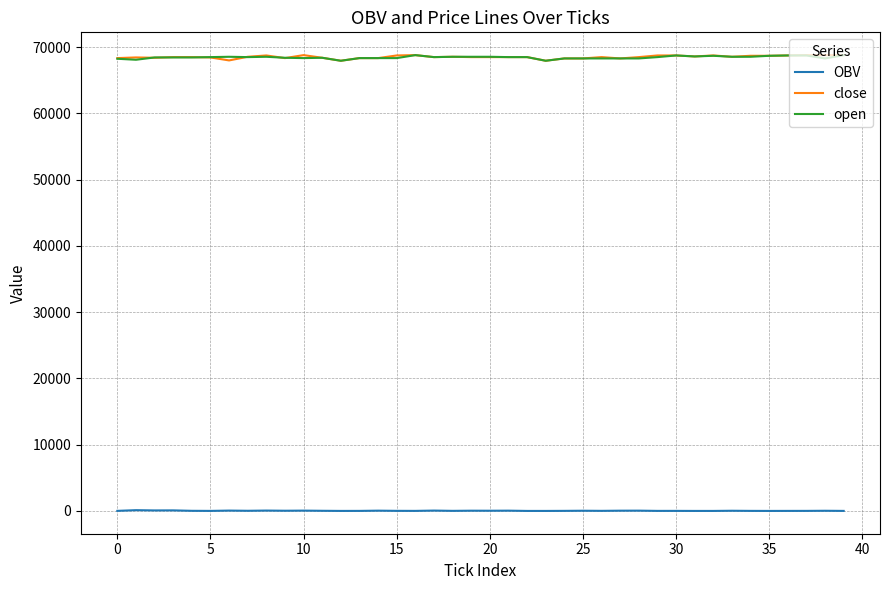

What is the difference between the second highest and second lowest values in the close series?

850.0